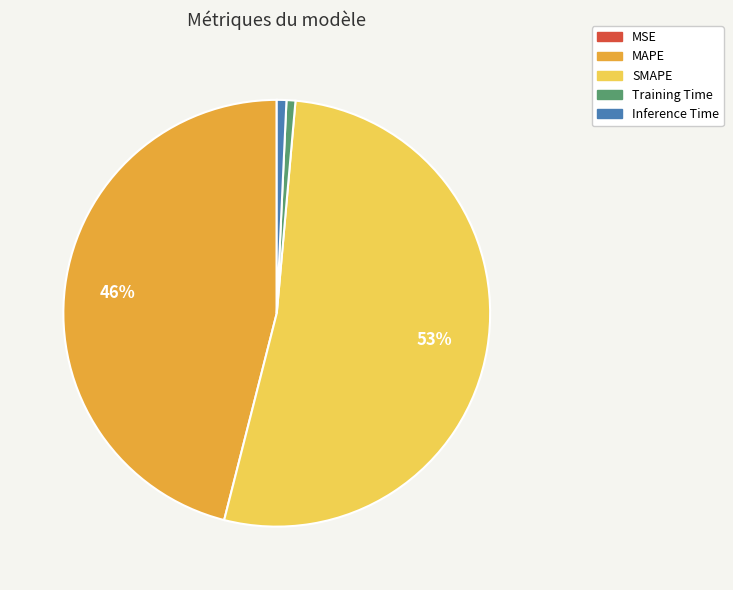

Which has a higher value, SMAPE or Training Time?

SMAPE